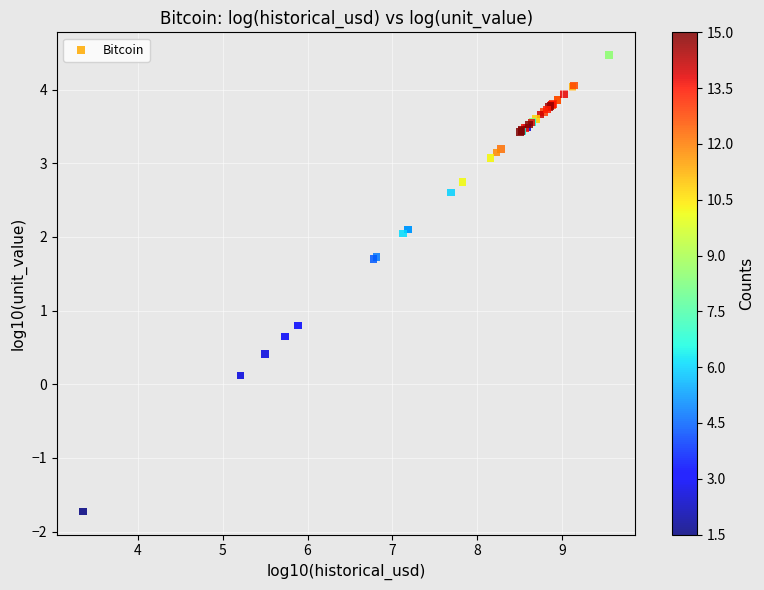

What Y value in the scatter plot is closest to 1?

0.8